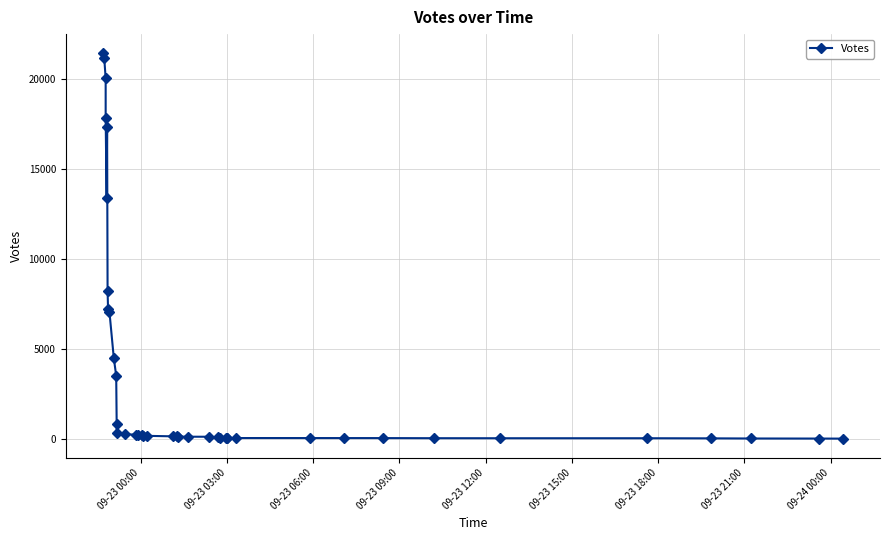

Is this an area chart (filled region under the line)?

No